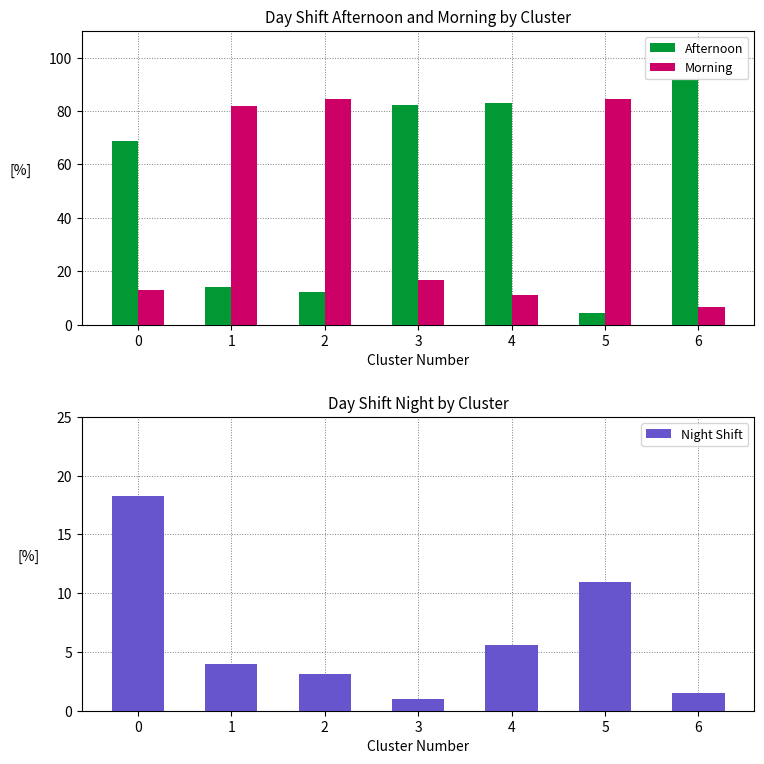

What is the spread (max minus min) of values at 5?

80.2